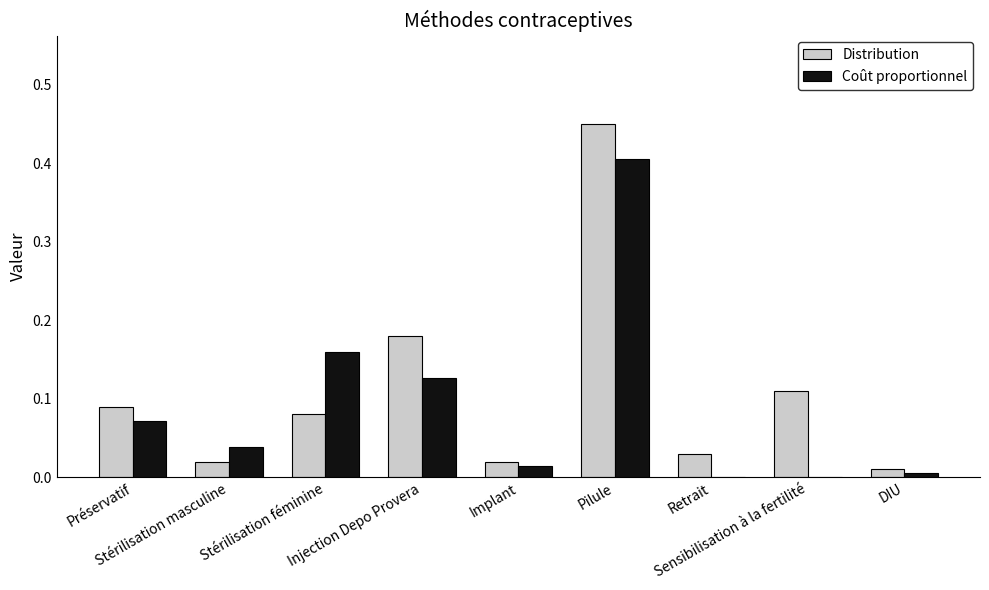

What is the sum of all Distribution values?

1.0